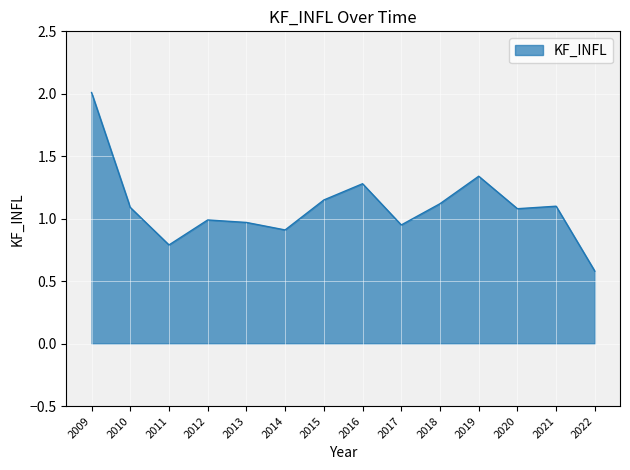

What is the difference between the maximum and minimum values?

1.4